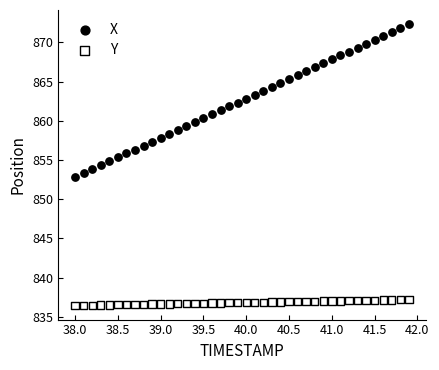

Which series has the widest spread of Y values?

X